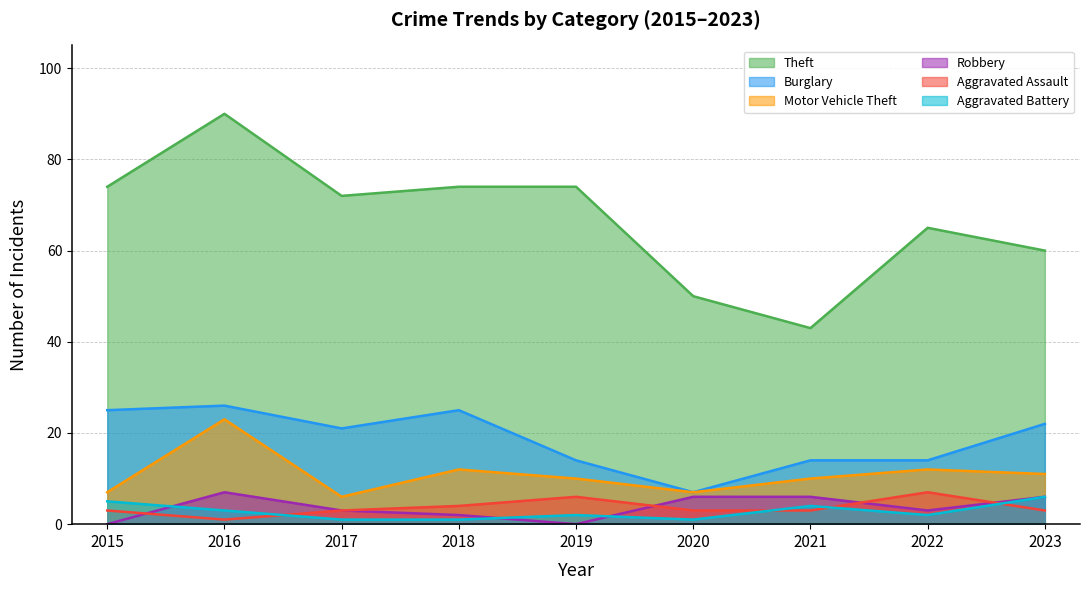

How many data points in Theft are above 72?

4